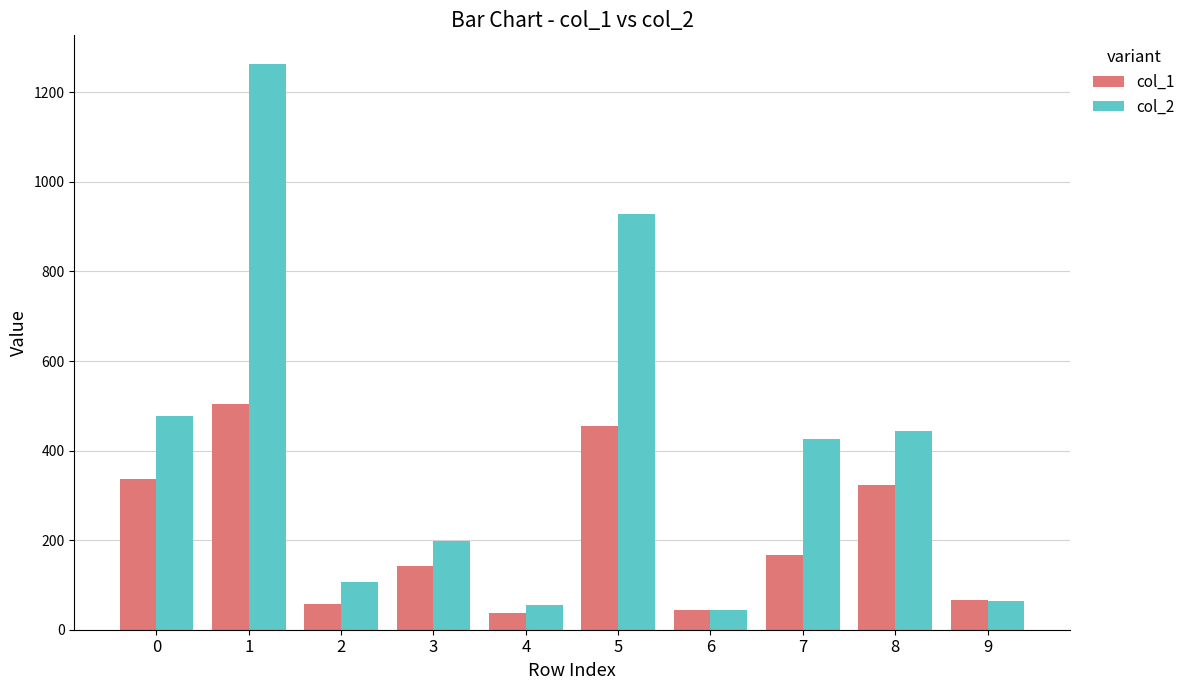

What is the minimum value for col_2?

43